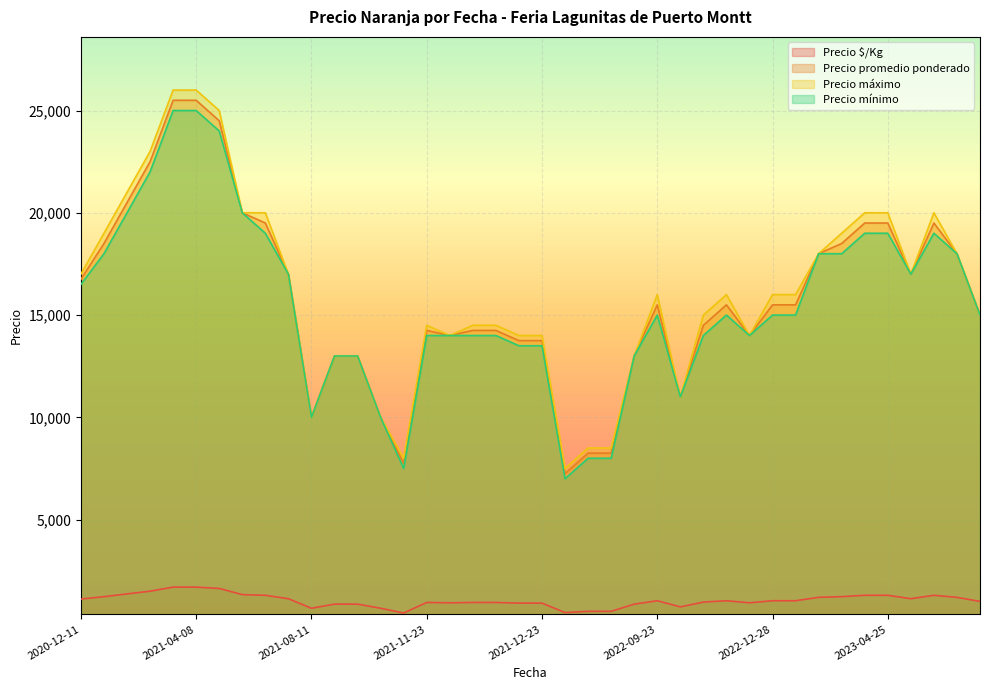

Count the number of categories in the chart.

40